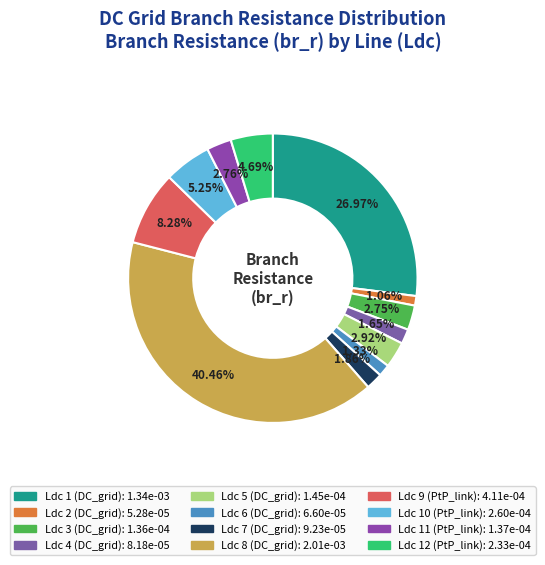

Which slice is the largest?

8